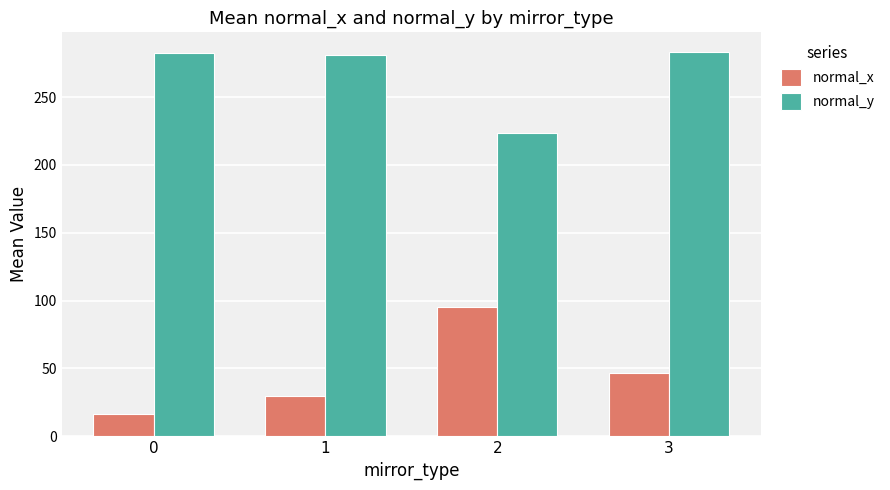

What is the approximate value of normal_y at 0?

282.3